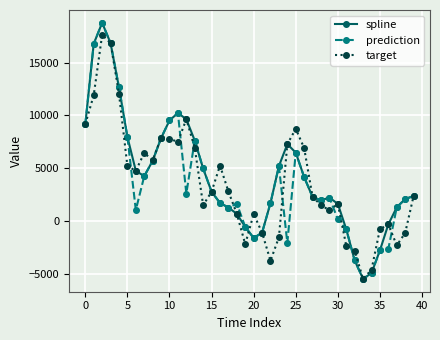

What is the value of the target point at the 36th from the left?

-773.1